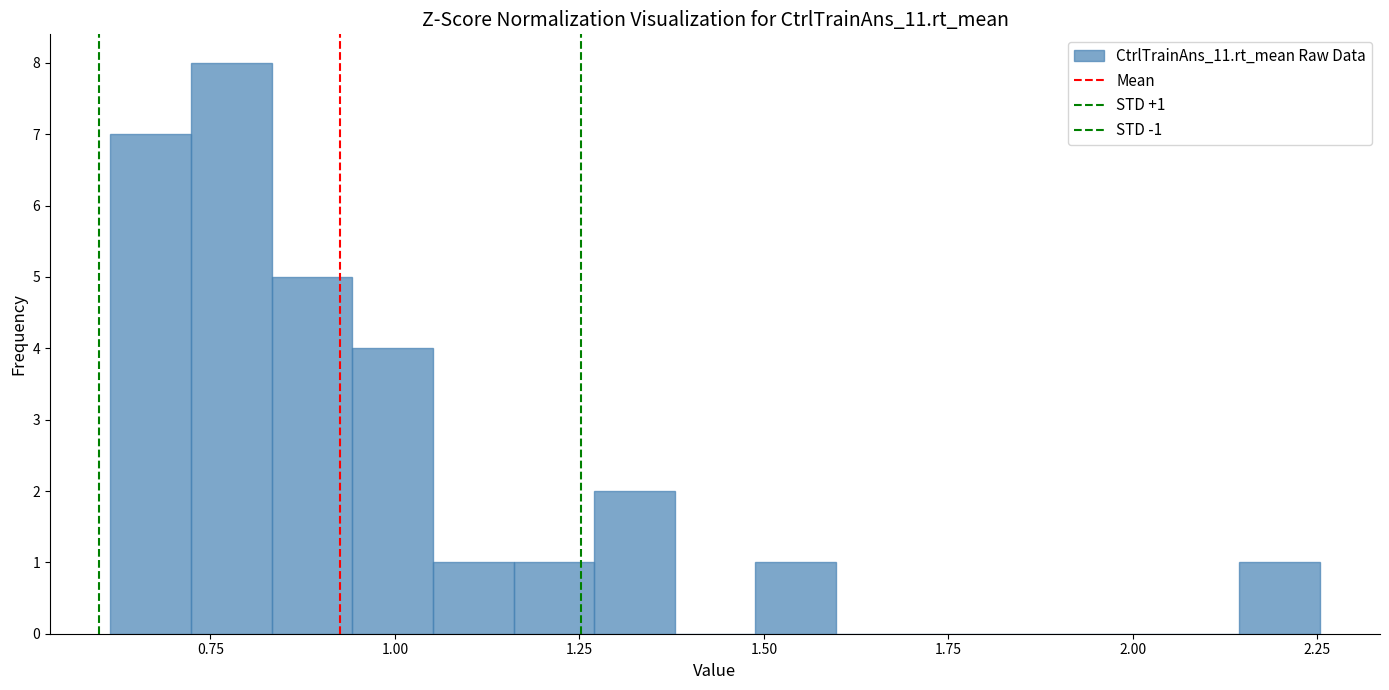

Read against the x-axis, roughly where is the centre of the tallest bar?

0.80